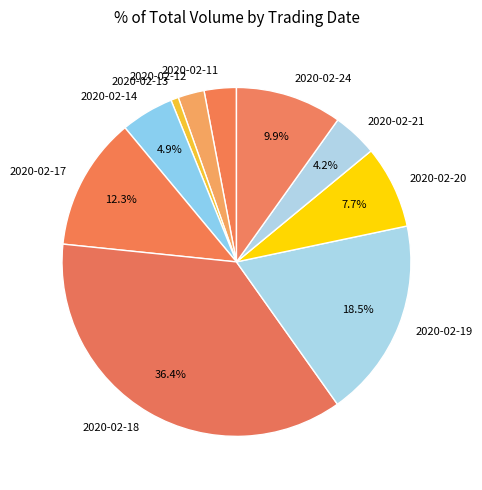

What is the smallest slice in the pie chart?

2020-02-13